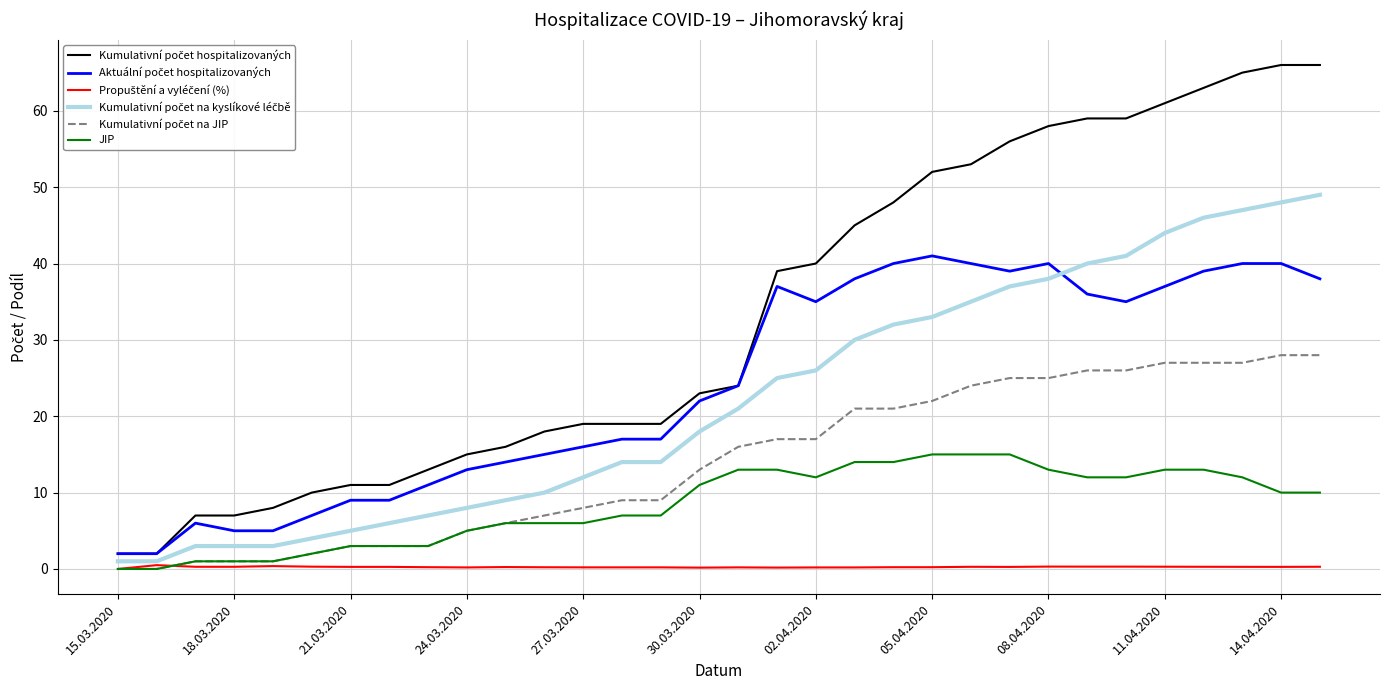

What is the maximum value for JIP?

15.0